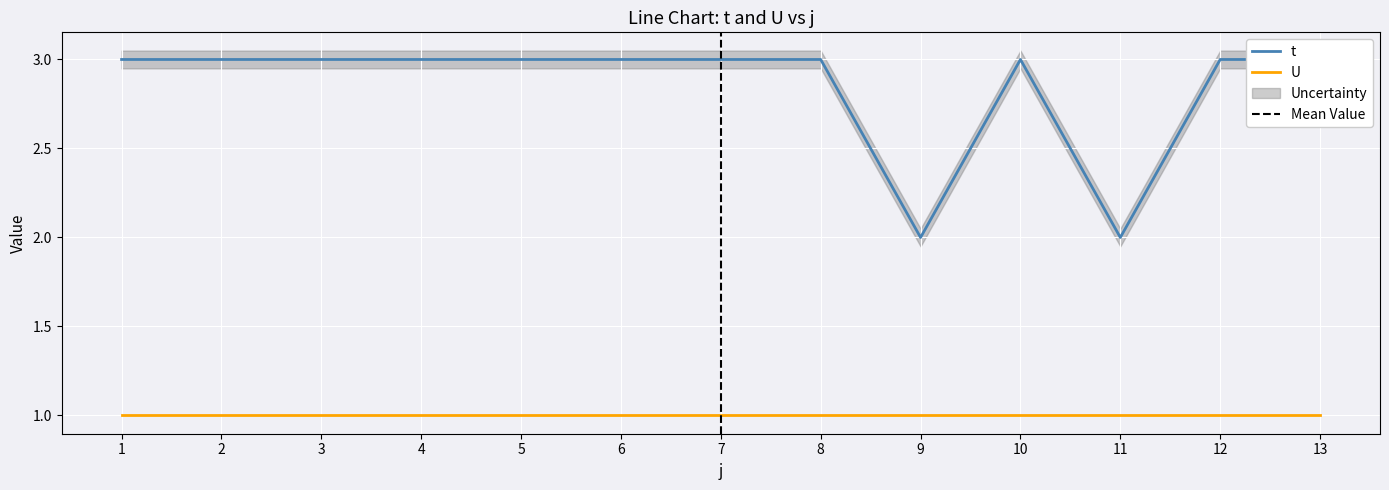

Reading right to left, transcribe all the data shown in this chart.

13=3	12=3	11=2	10=3	9=2	8=3	7=3	6=3	5=3	4=3	3=3	2=3	1=3